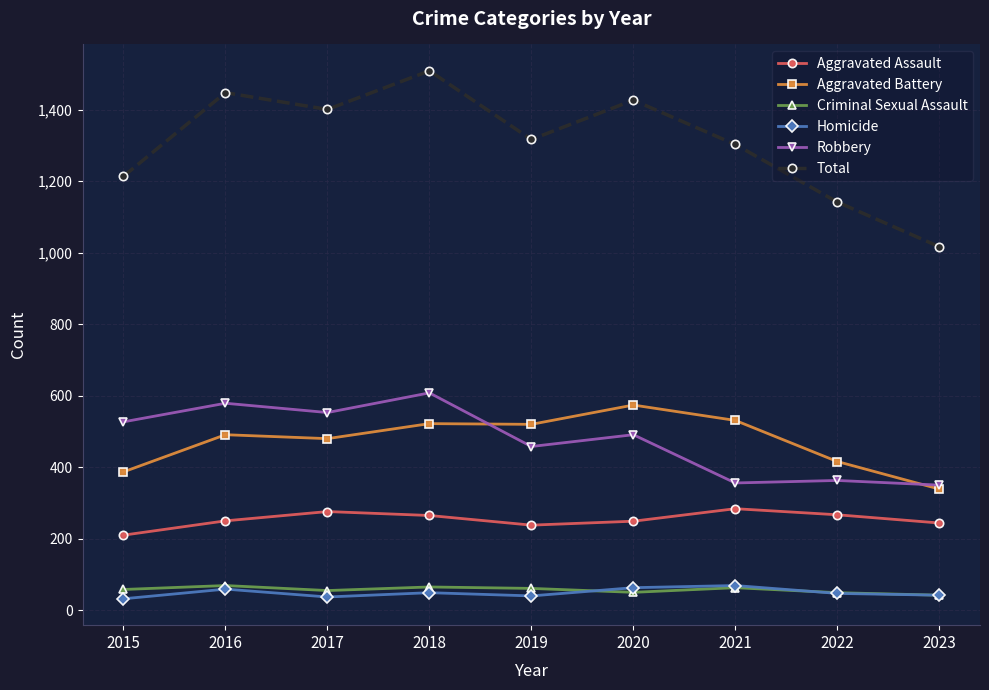

Is this an area chart (filled region under the line)?

No